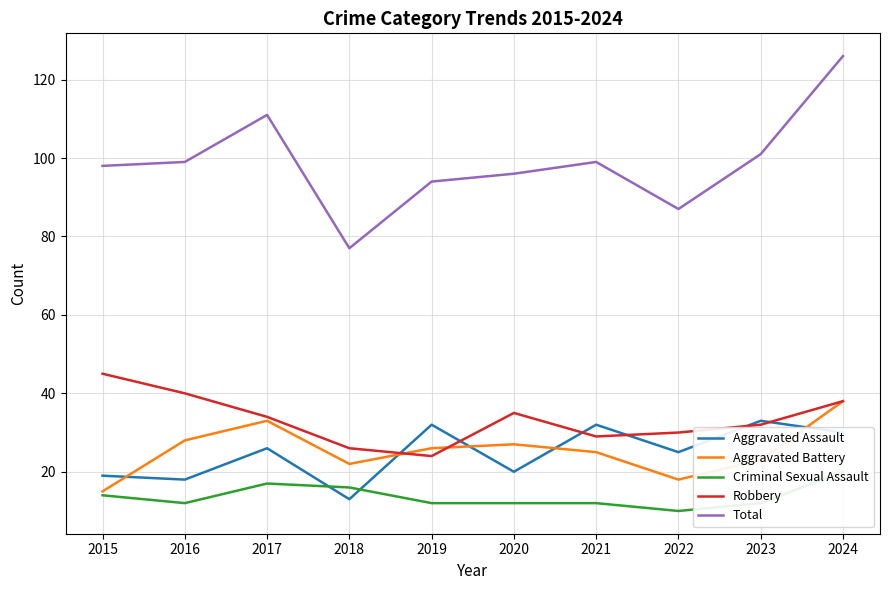

At how many categories does at least one series exceed 33?

10